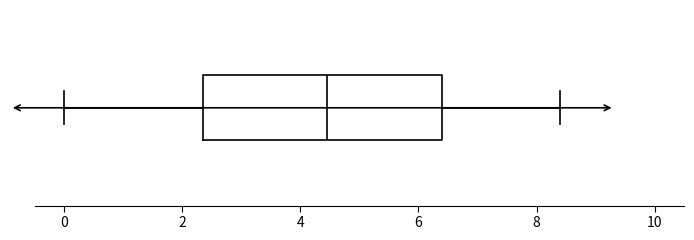

Read this box plot against the x-axis: the position of the median line, the range covered by the box, and the ends of both whiskers. The values are not printed on the chart, so give them approximately, as read against the axis.

median 4.4, box 2.4 to 6.4, whiskers 0.0 to 8.4